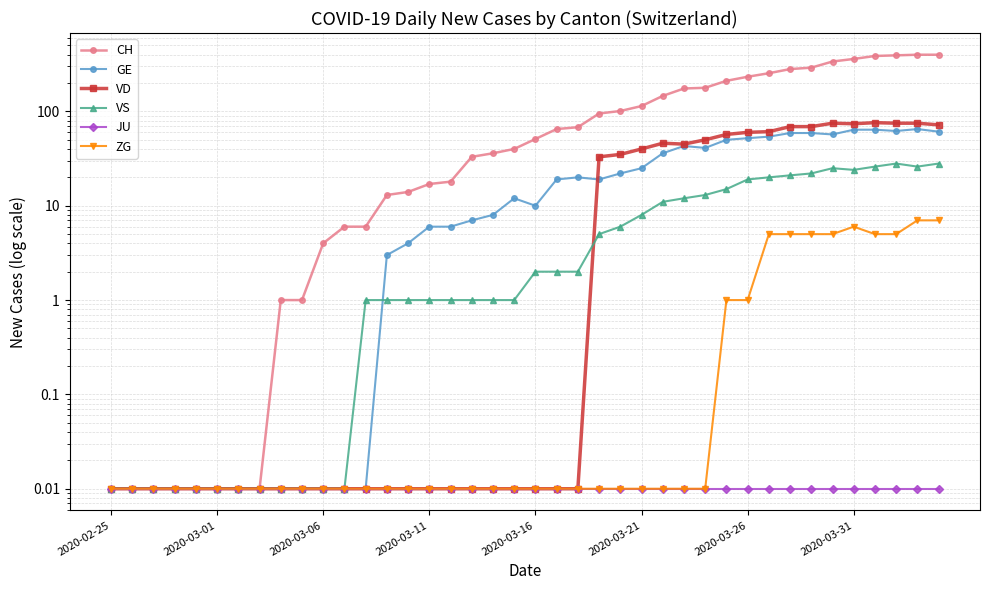

What value does the VS series have at 39?

28.0